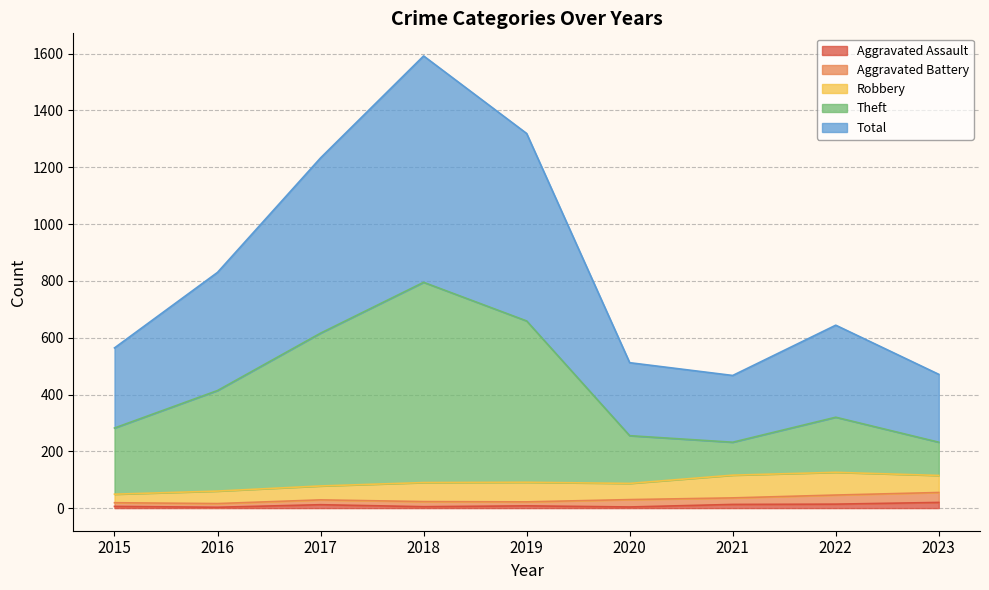

Which series has the largest range (max minus min)?

Total